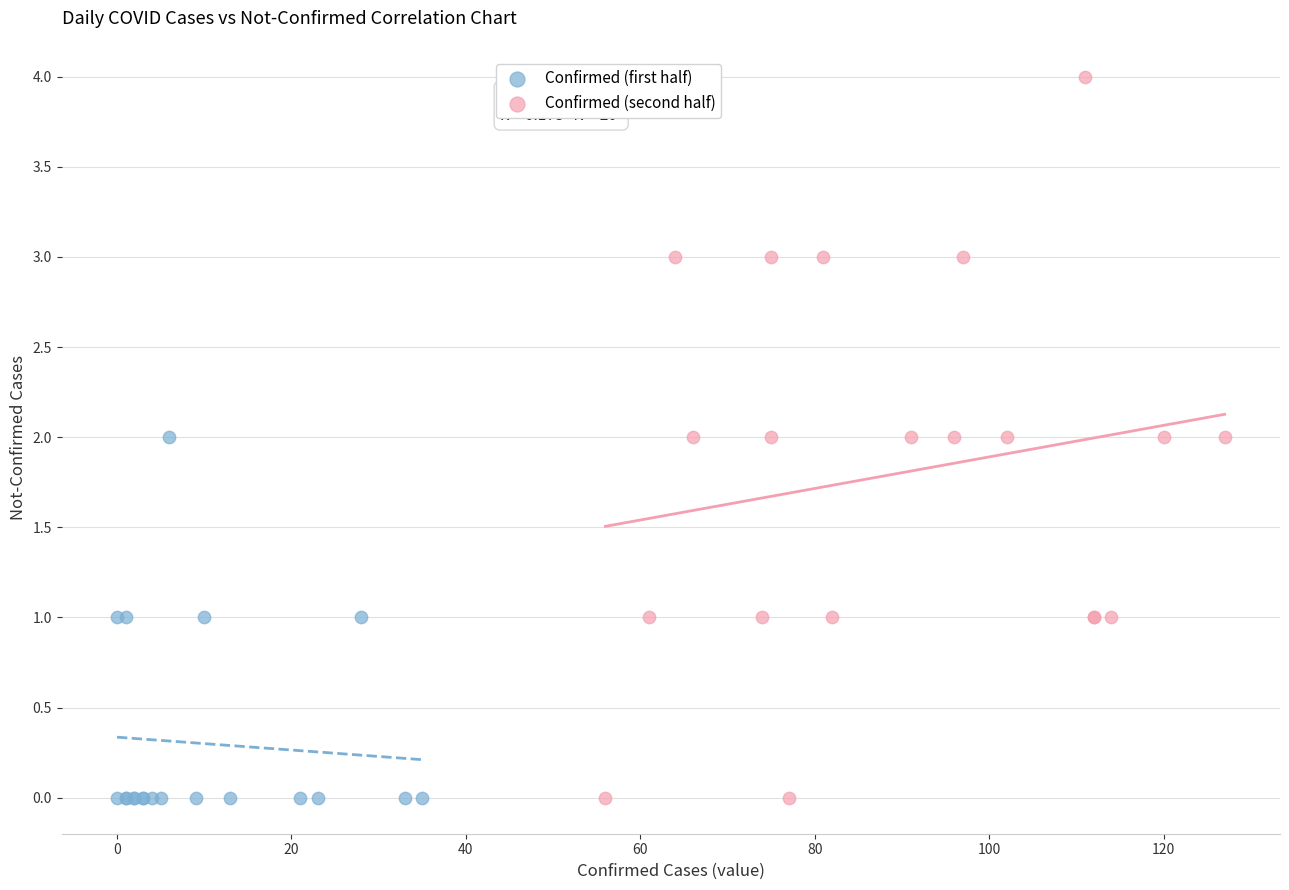

Which series reaches the maximum Y coordinate?

Confirmed (second half)